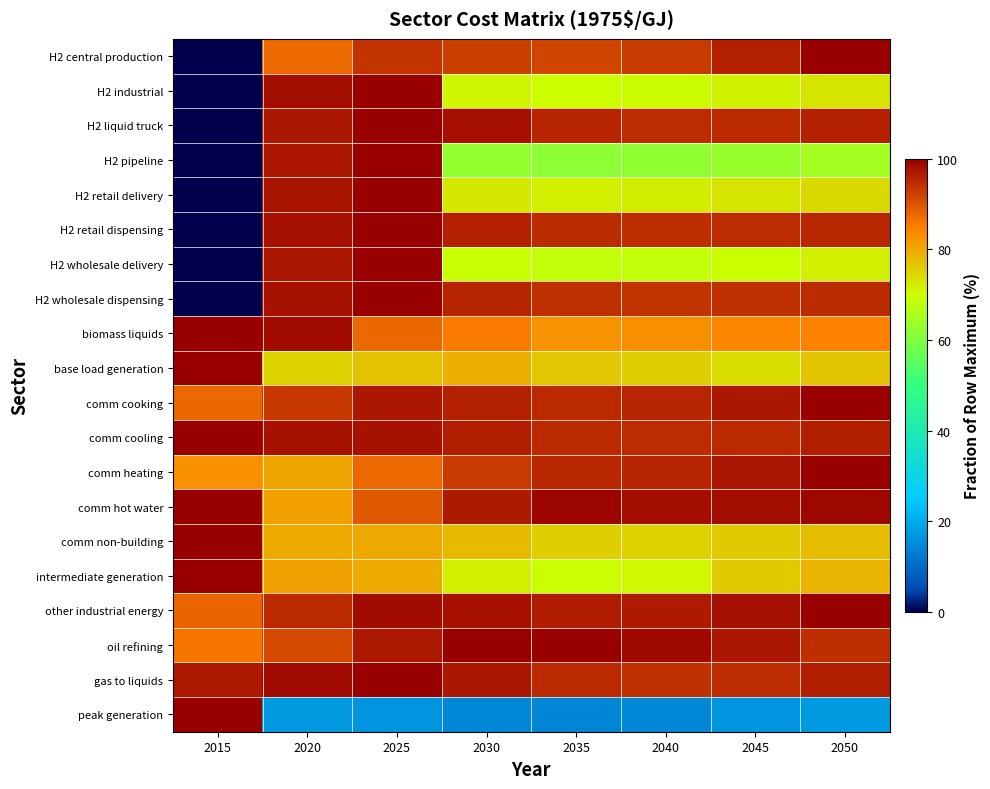

What is the total value across all series at 2025?

1802.2